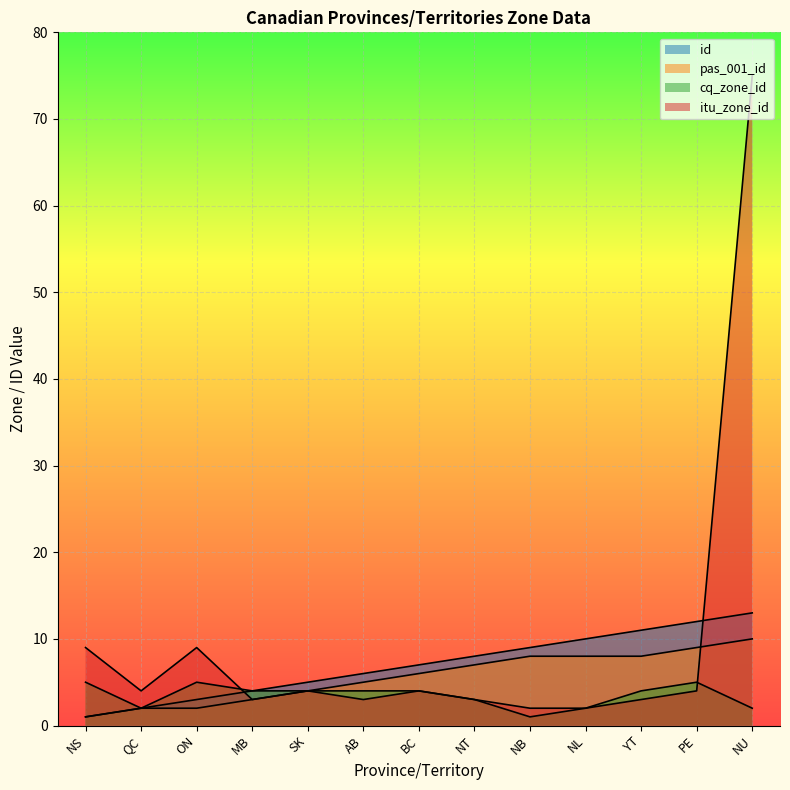

True or false: cq_zone_id and pas_001_id cross at least once.

False